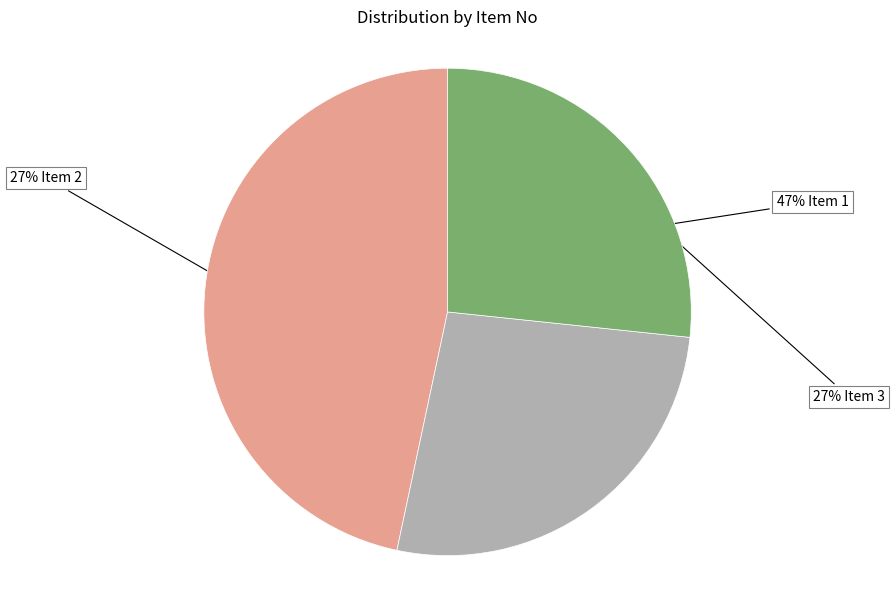

Does any single category account for the majority?

No